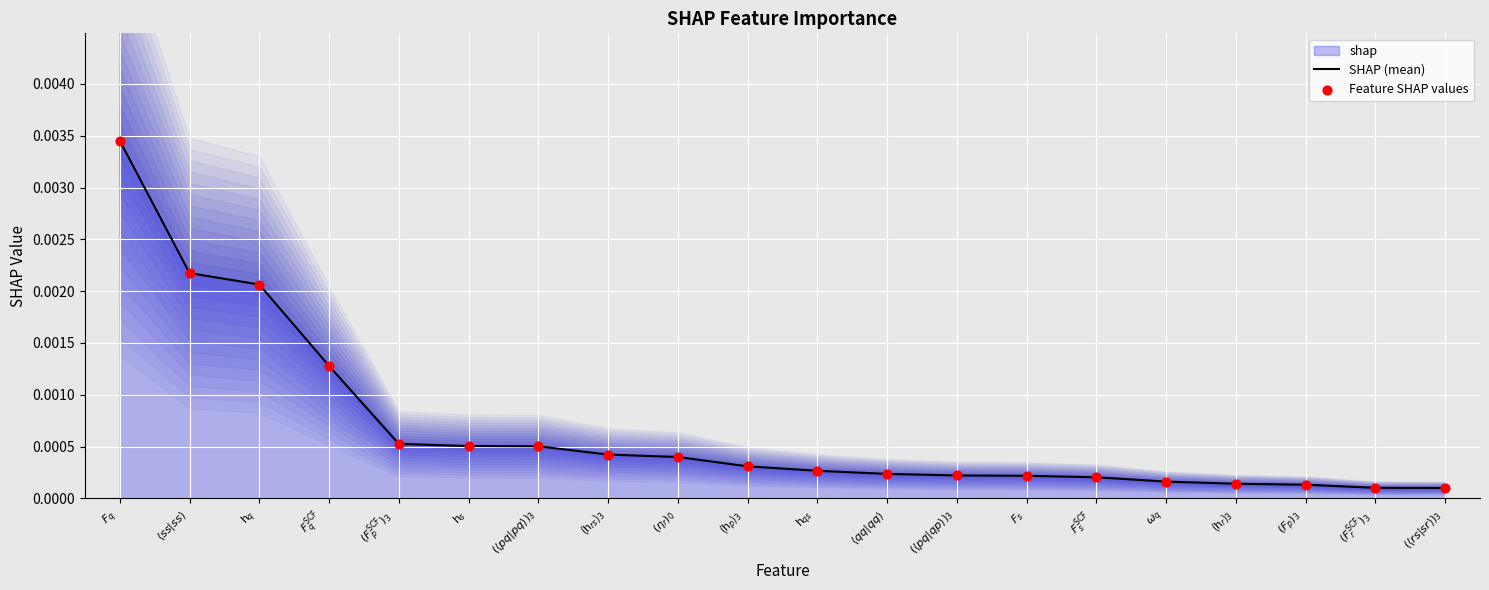

Which series has the widest spread of Y values?

SHAP (mean)